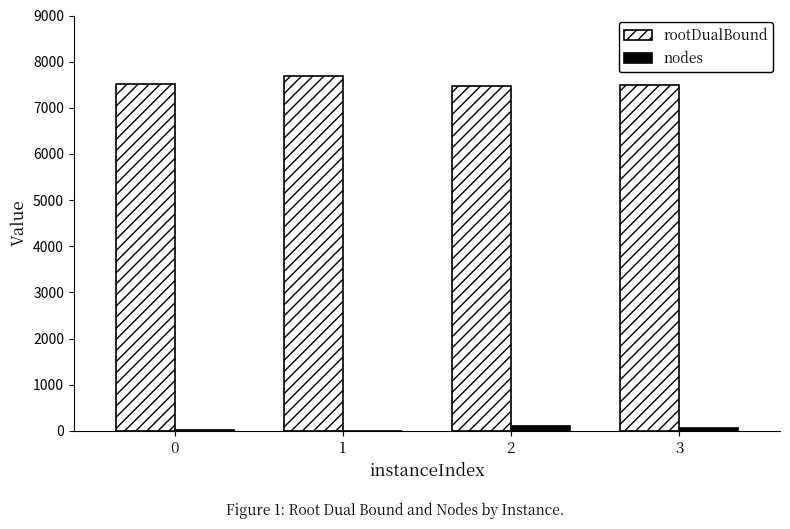

Which category has the highest value across all series?

1